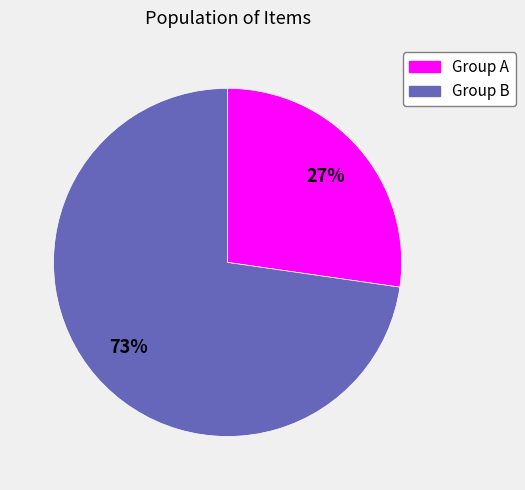

Is there a majority slice in this chart?

Yes